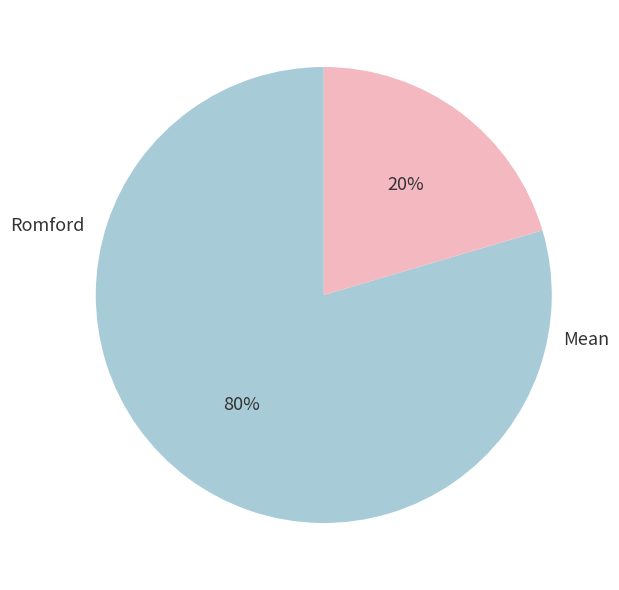

Is there any slice that represents more than half of the pie?

Yes